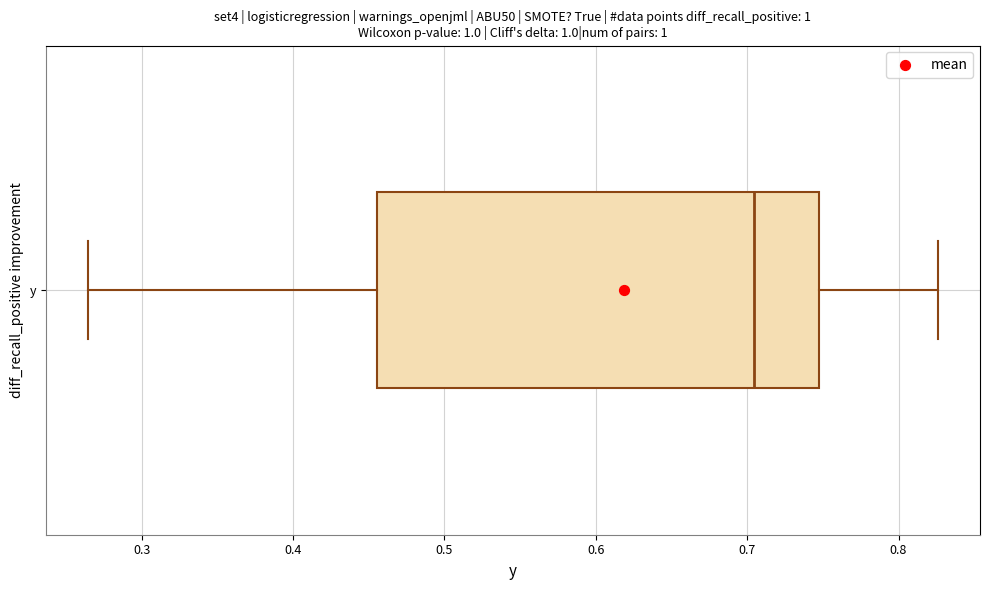

Read this box plot against the x-axis: the position of the median line, the range covered by the box, and the ends of both whiskers. The values are not printed on the chart, so give them approximately, as read against the axis.

median 0.70, box 0.46 to 0.75, whiskers 0.26 to 0.83